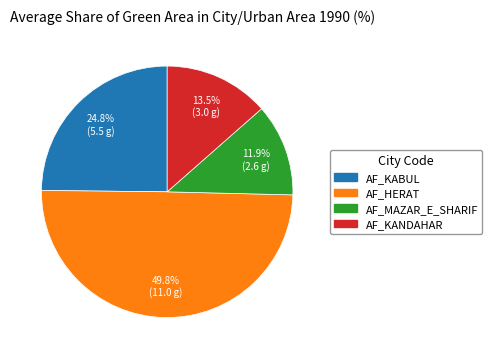

Between AF_KABUL and AF_MAZAR_E_SHARIF, which is larger?

AF_KABUL